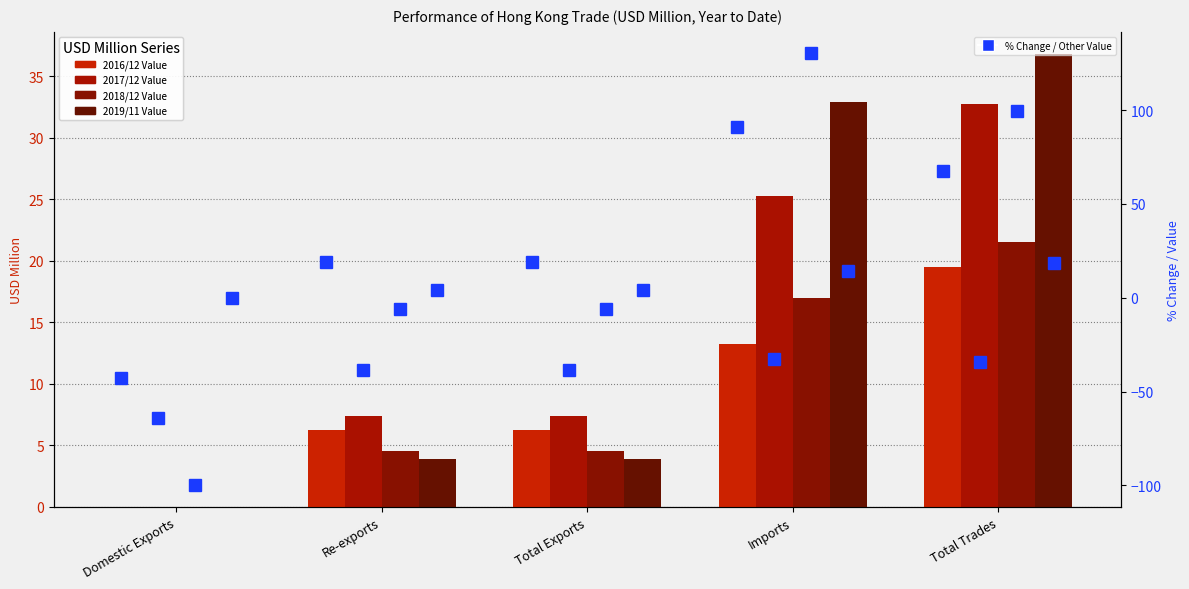

How many data points in 2018/12 Value are above 4?

4